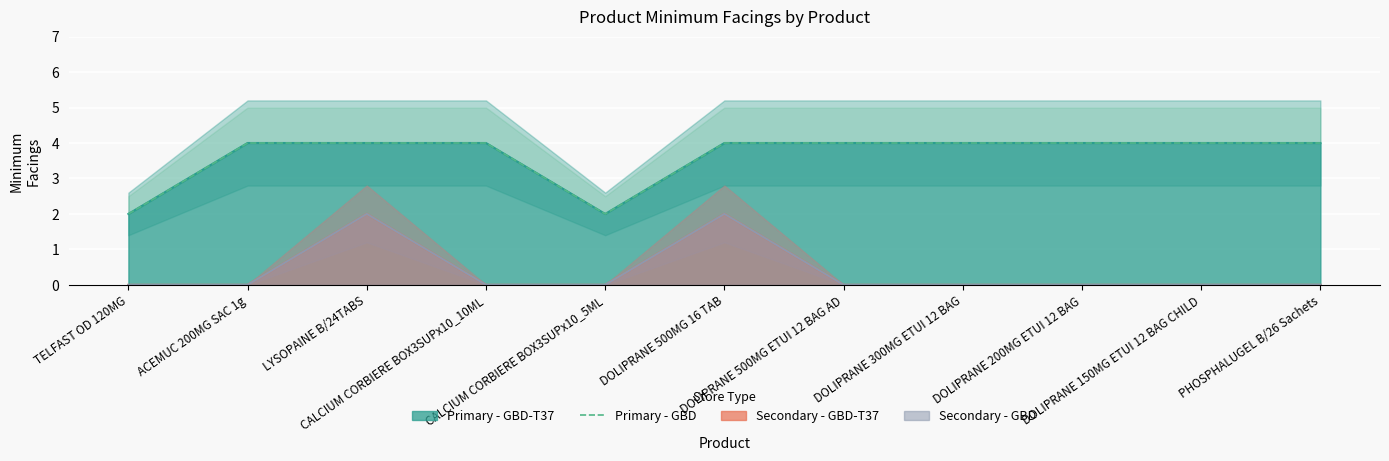

Rank the categories by value from highest to lowest.

ACEMUC 200MG SAC 1g, LYSOPAINE B/24TABS, CALCIUM CORBIERE BOX3SUPx10_10ML, DOLIPRANE 500MG 16 TAB, DOLIPRANE 500MG ETUI 12 BAG AD, DOLIPRANE 300MG ETUI 12 BAG, DOLIPRANE 200MG ETUI 12 BAG, DOLIPRANE 150MG ETUI 12 BAG CHILD, PHOSPHALUGEL B/26 Sachets, TELFAST OD 120MG, CALCIUM CORBIERE BOX3SUPx10_5ML